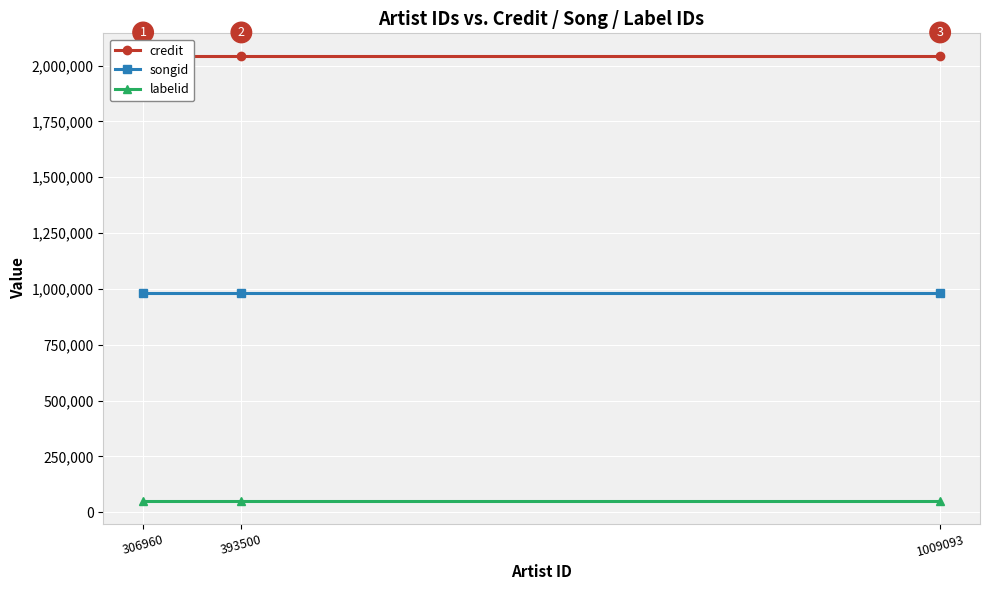

Which category has the lowest value in the credit series?

306960